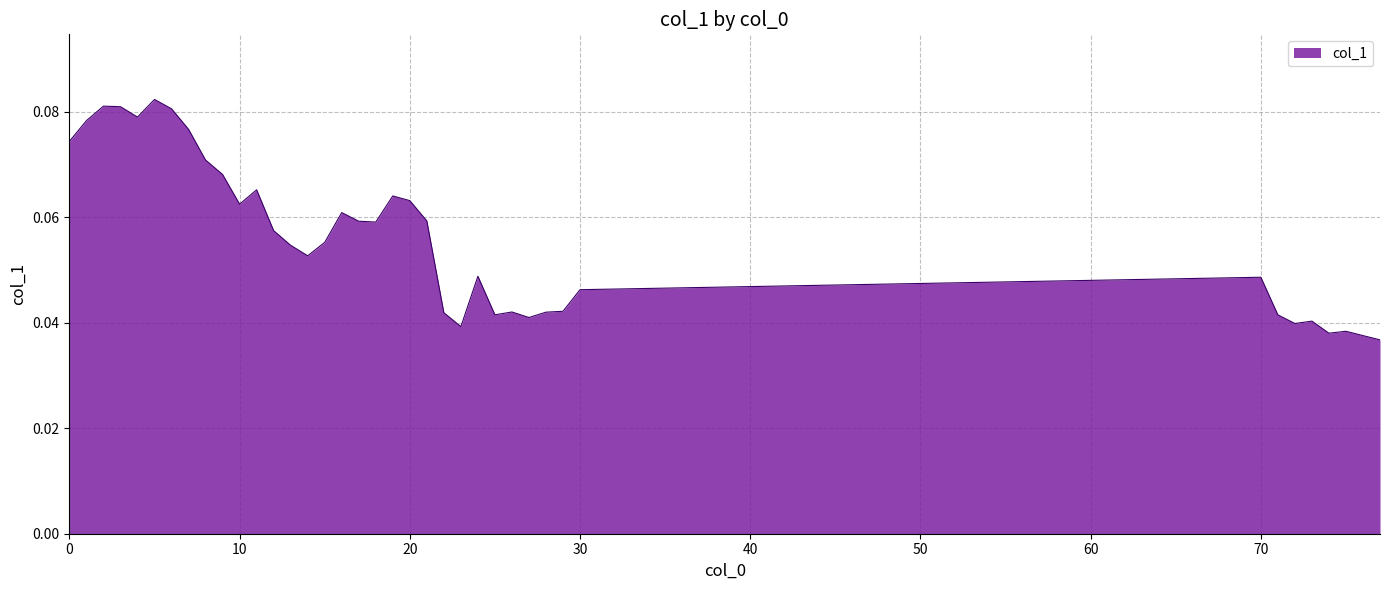

List the labels in order of value, smallest first.

77, 76, 74, 75, 23, 72, 73, 27, 71, 25, 22, 28, 26, 29, 30, 70, 24, 14, 13, 15, 12, 18, 17, 21, 16, 10, 20, 19, 11, 9, 8, 0, 7, 1, 4, 6, 3, 2, 5